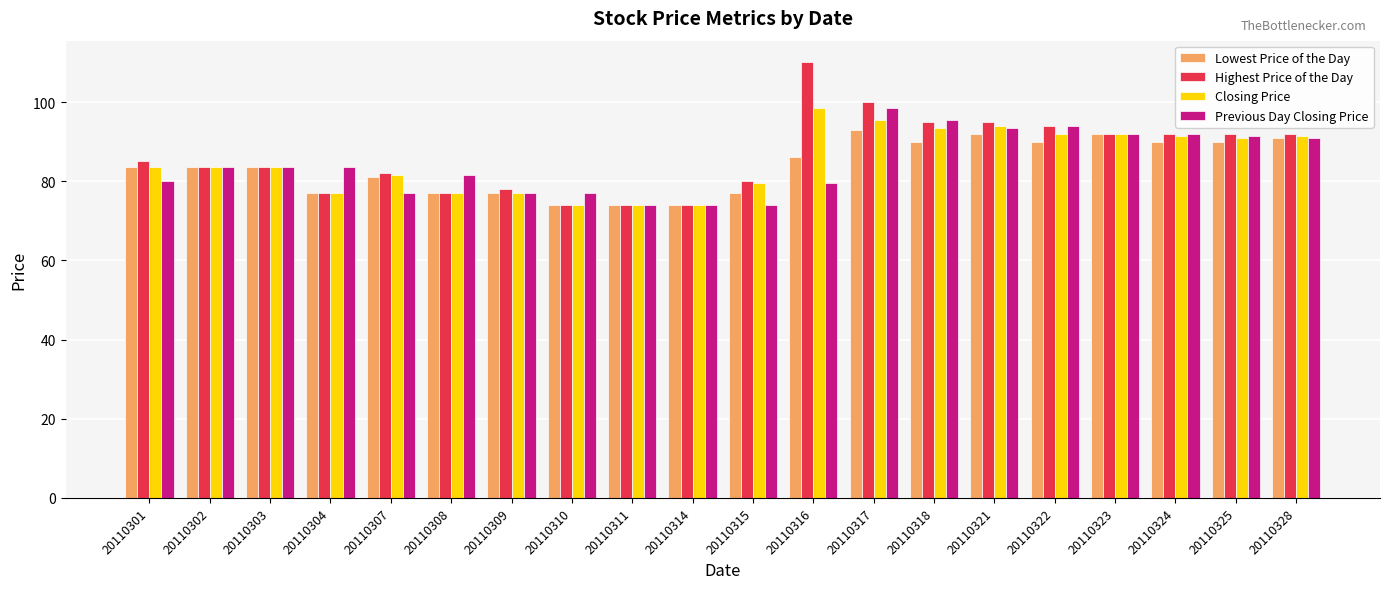

What is the maximum value for Previous Day Closing Price?

98.5